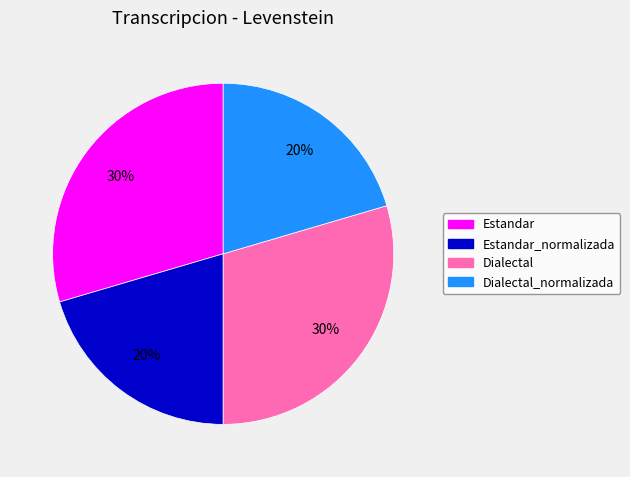

To the nearest percent, what is the average slice percentage?

25%